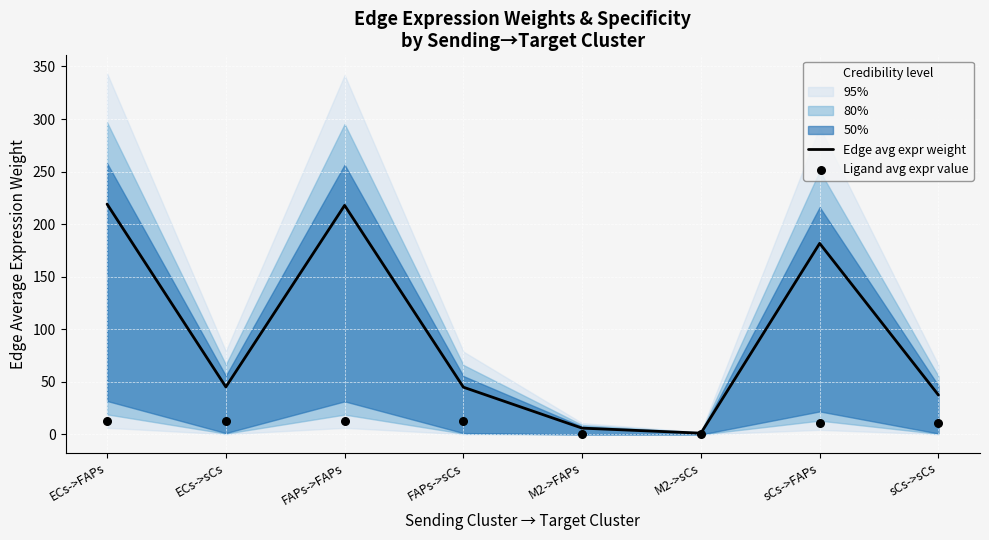

At which category is the sum across all series the highest?

ECs->FAPs